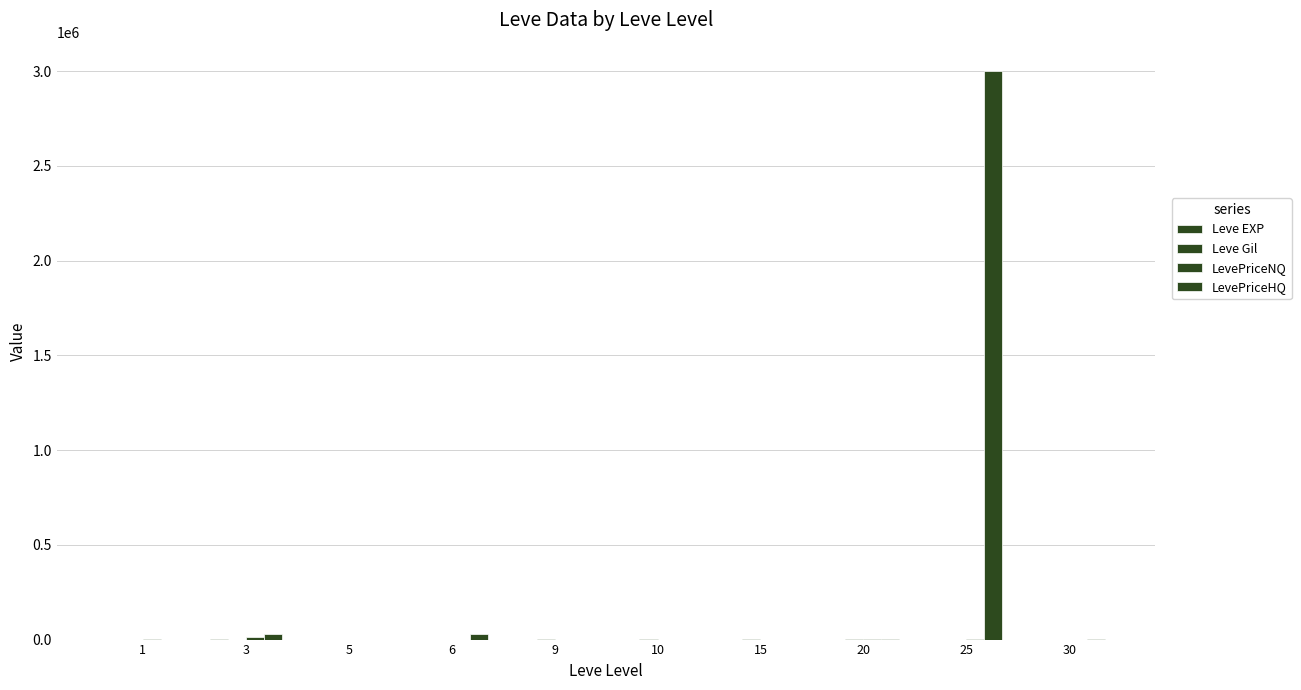

Rank the categories by LevePriceNQ value from highest to lowest.

3, 25, 20, 1, 30, 10, 9, 5, 6, 15